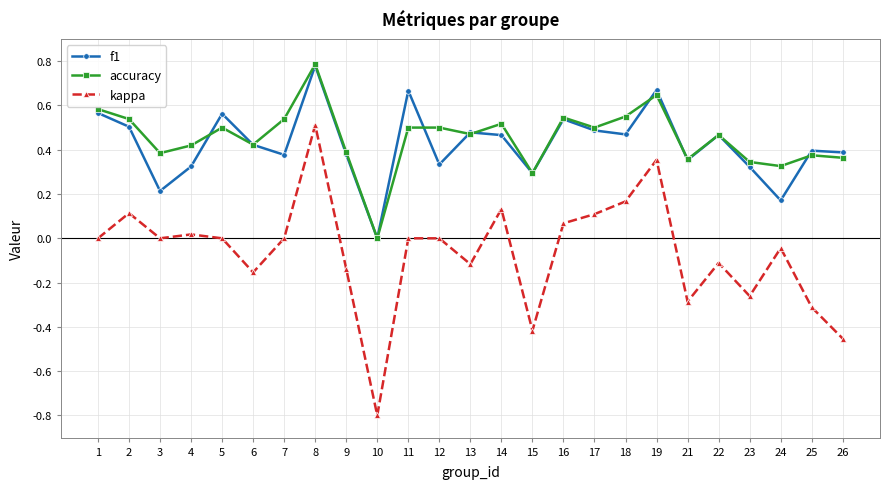

Which category has the highest value across all series?

8